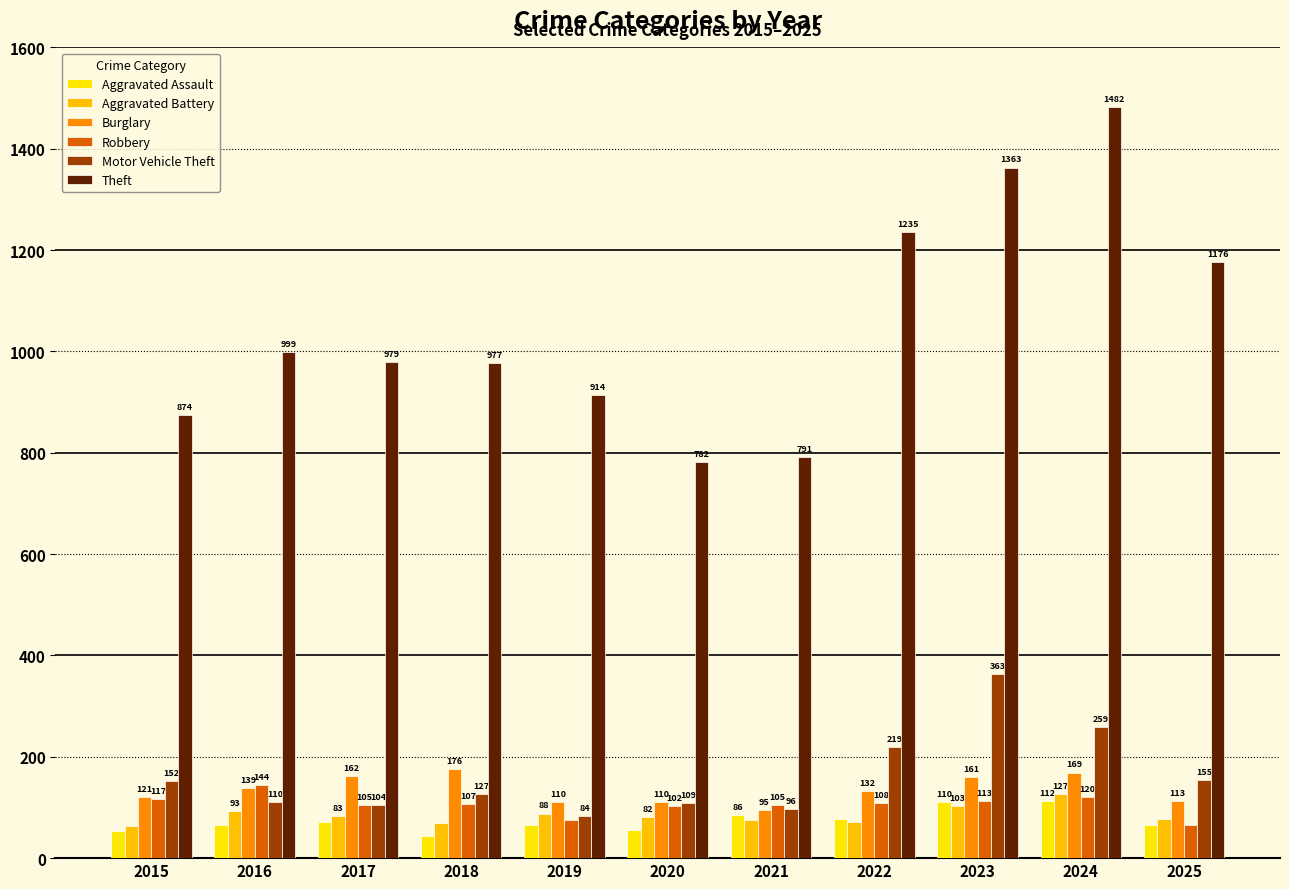

How many bars are there in each group?

6